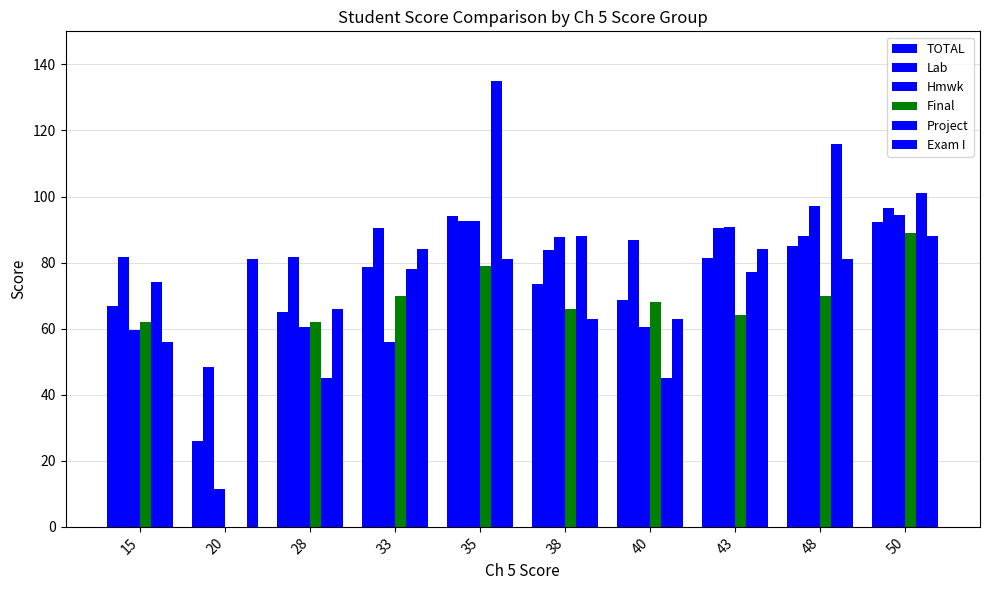

Are the bars grouped side by side (vs. stacked)?

Yes